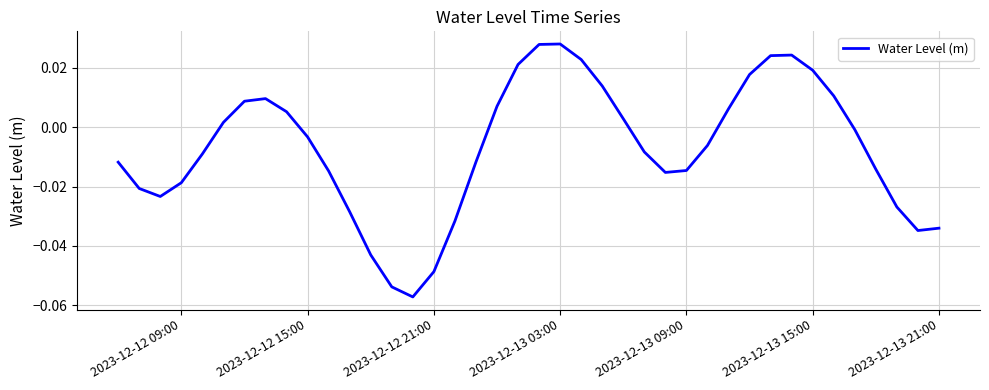

How many points are higher than both their immediate neighbors (excluding endpoints)?

3